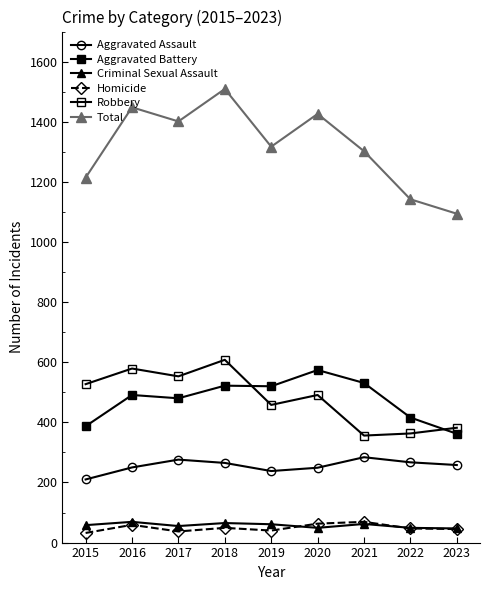

Which label corresponds to the smallest value in the chart?

2015